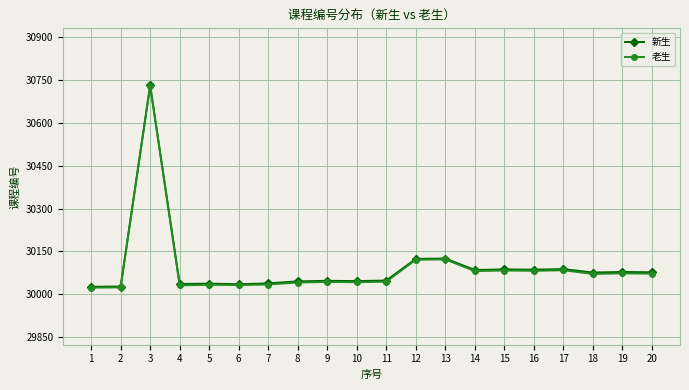

How many data points in 老生 are less than 30071?

10